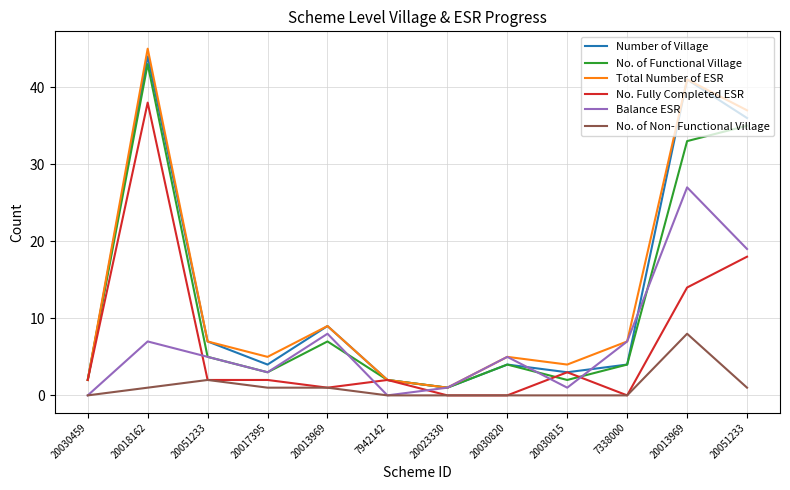

True or false: Balance ESR has more than 2 points higher than both neighbors.

True